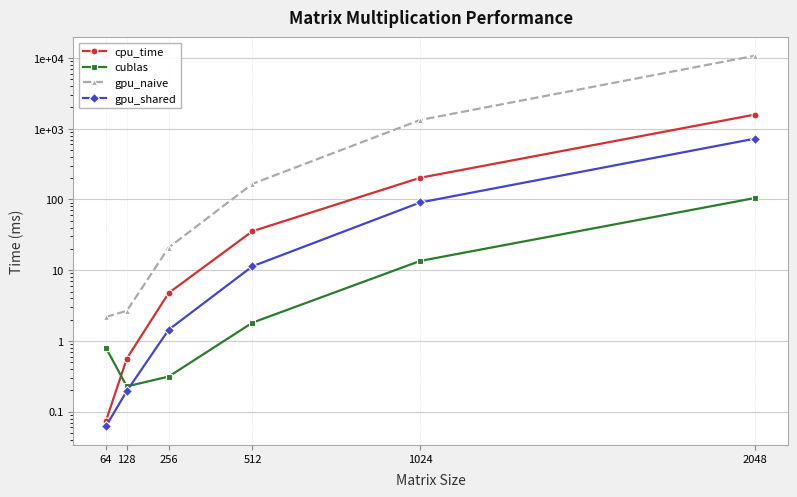

Reading right to left, extract all data points from this chart.

cpu_time: 2048=1587.4	1024=202.6	512=35.6	256=4.8	128=0.6	64=0.1
cublas: 2048=105.1	1024=13.5	512=1.8	256=0.3	128=0.2	64=0.8
gpu_naive: 2048=10789.6	1024=1328.8	512=166.5	256=20.9	128=2.7	64=2.2
gpu_shared: 2048=725.8	1024=90.7	512=11.4	256=1.4	128=0.2	64=0.1